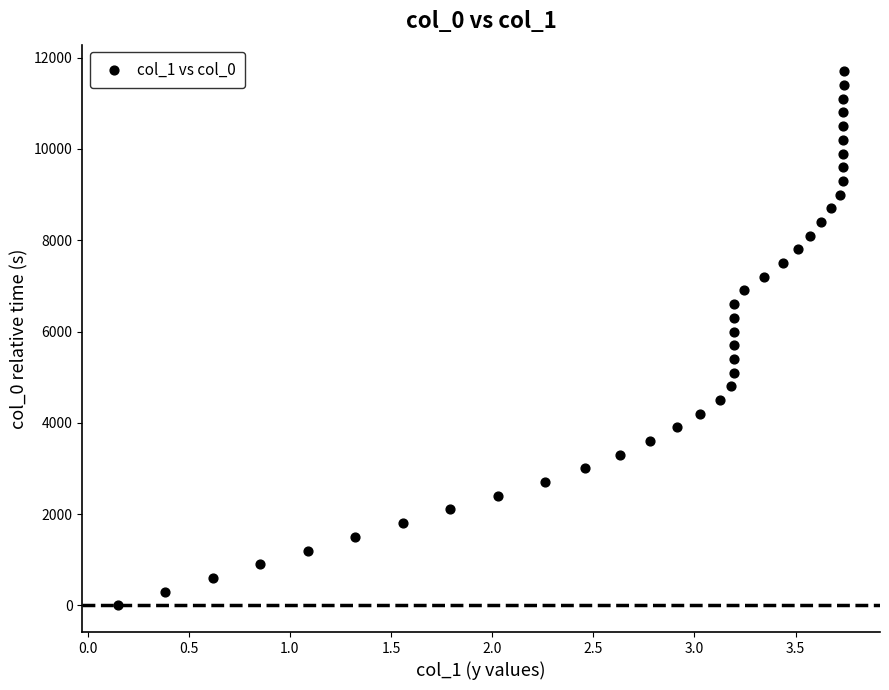

What is the range of Y values (max minus min)?

11700